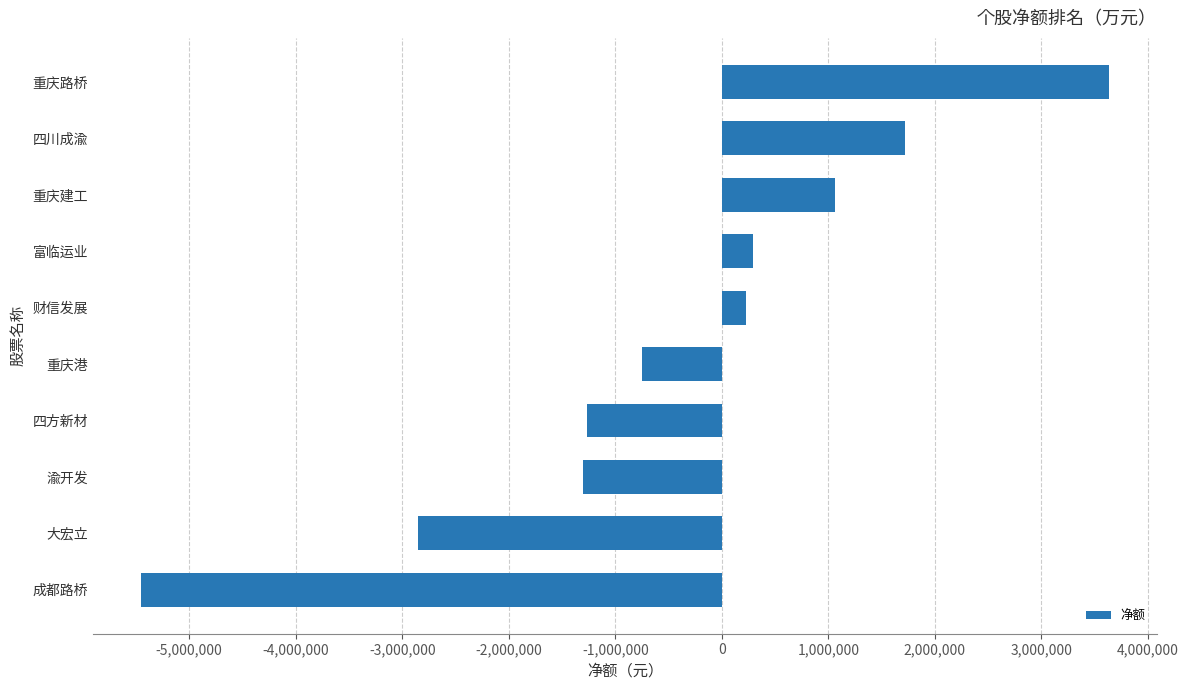

Is it true that the value at 大宏立 is -2855957?

True